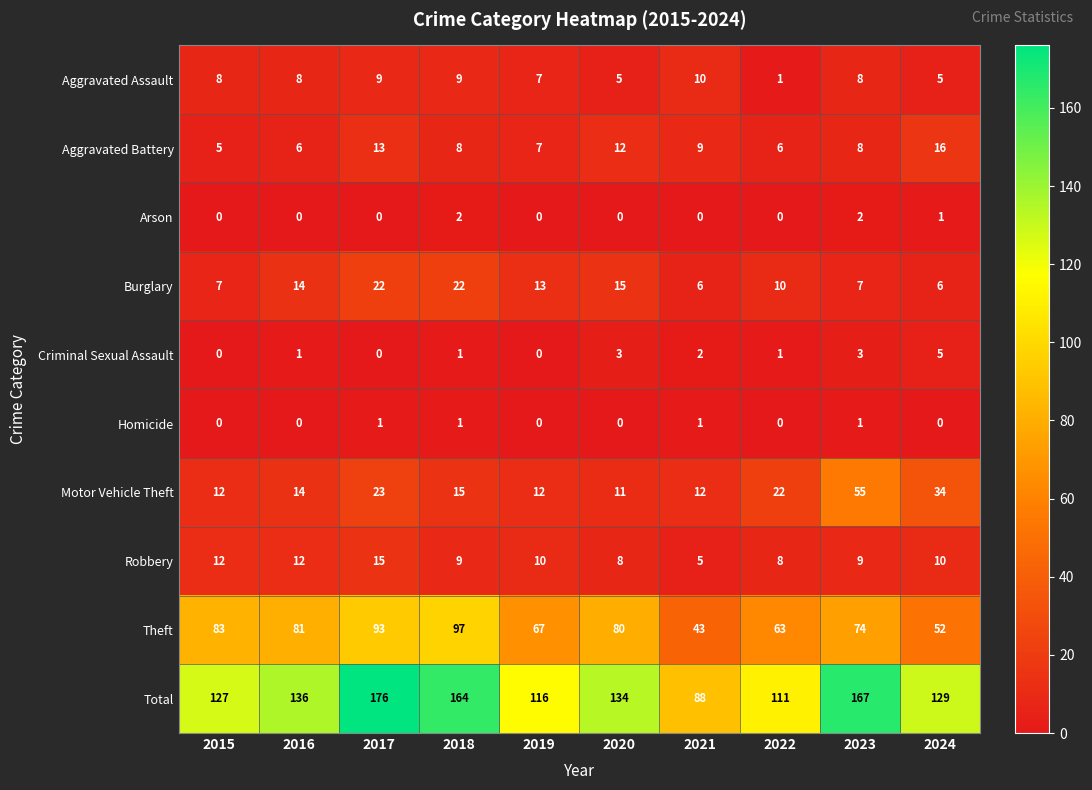

The Burglary series shows 7 at 2023. True or false?

True